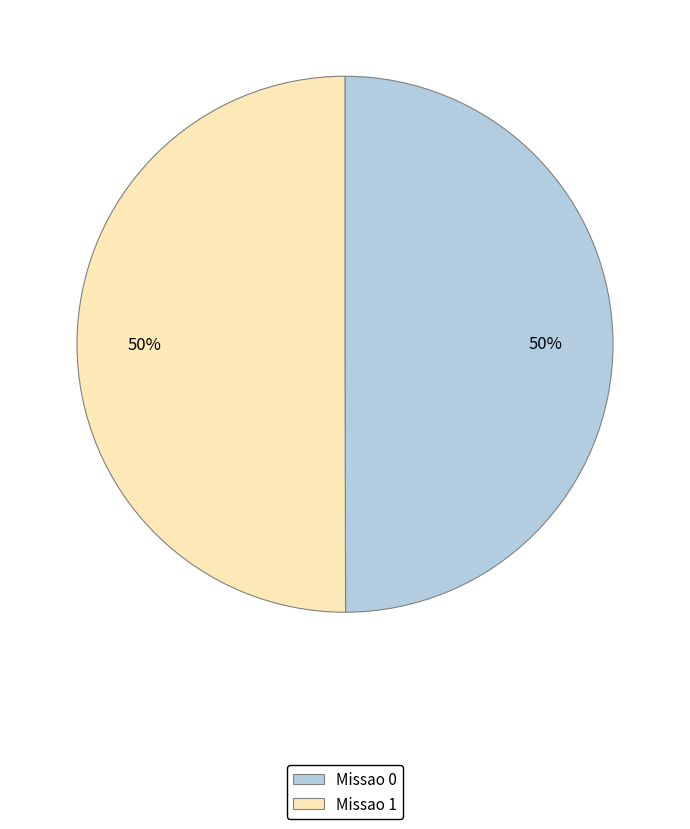

Is it true that Missao 1 is 59% of the pie?

False